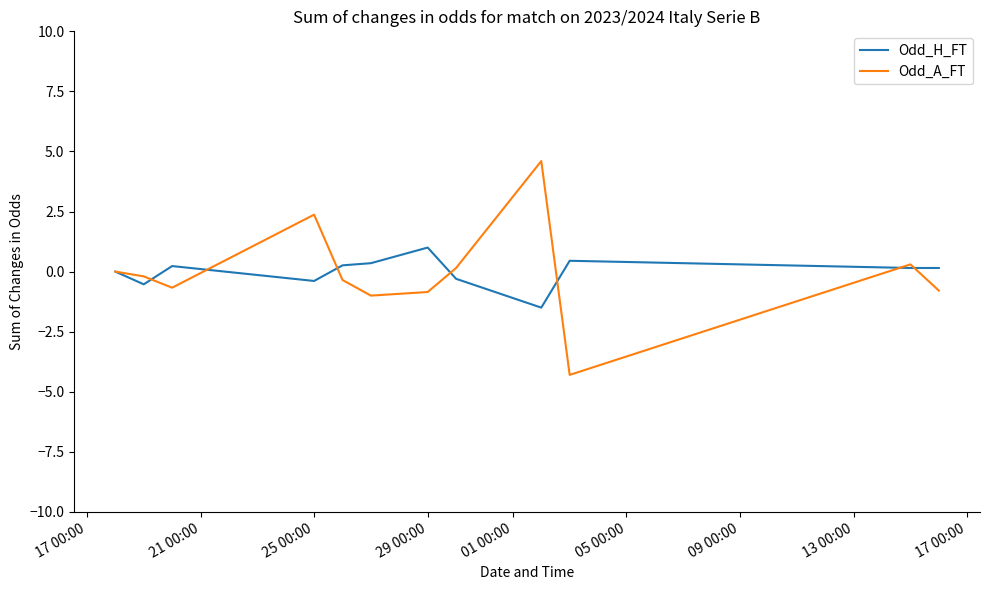

True or false: Odd_H_FT and Odd_A_FT cross at least once.

True